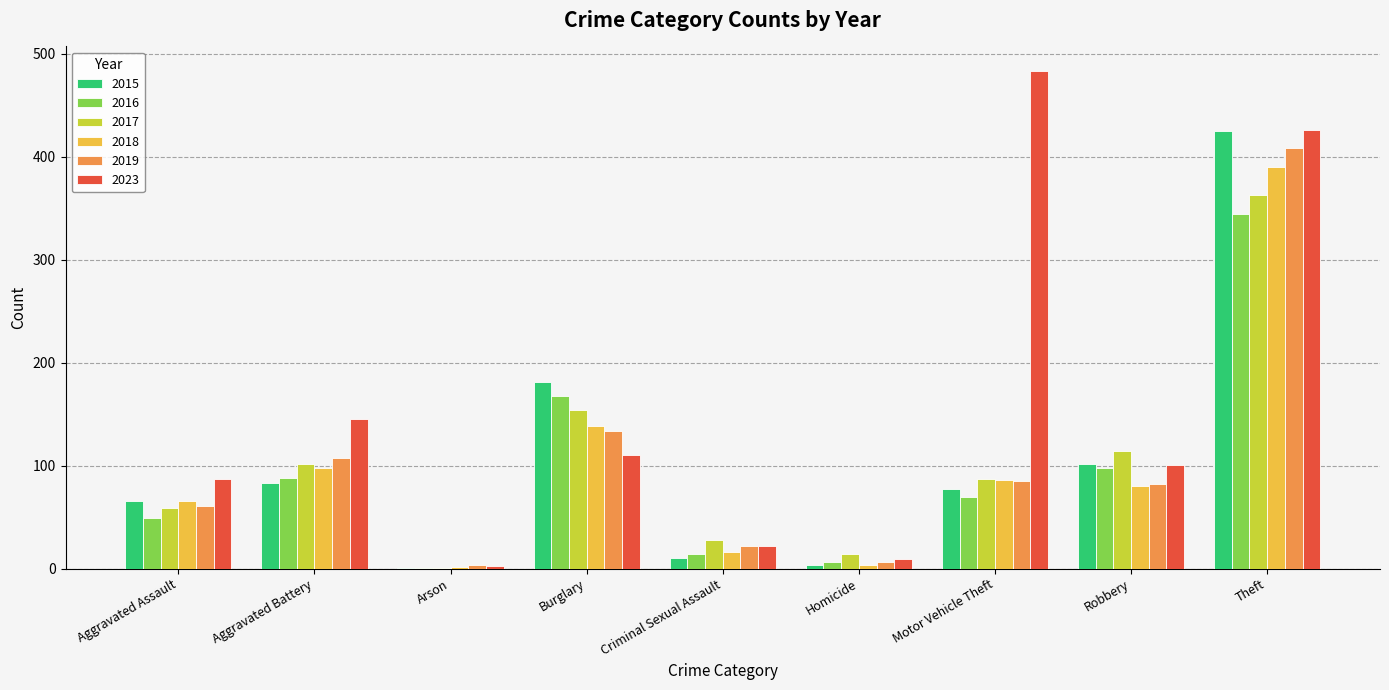

The value of 2018 at Motor Vehicle Theft is 86. True or false?

True